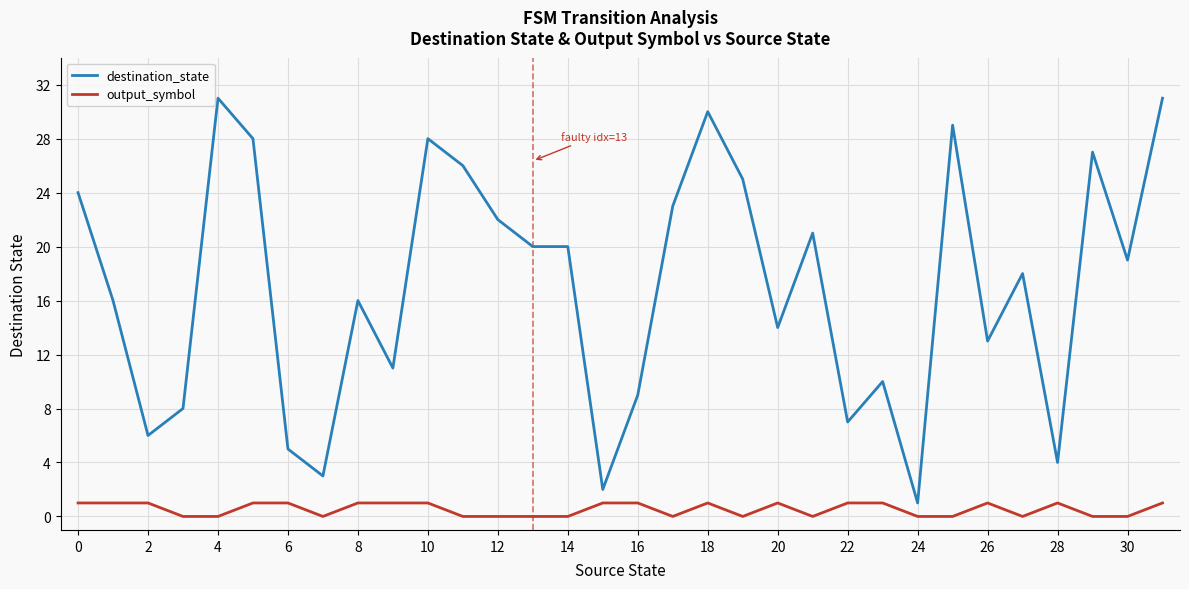

List the series in order of their overall mean, highest first.

destination_state, output_symbol